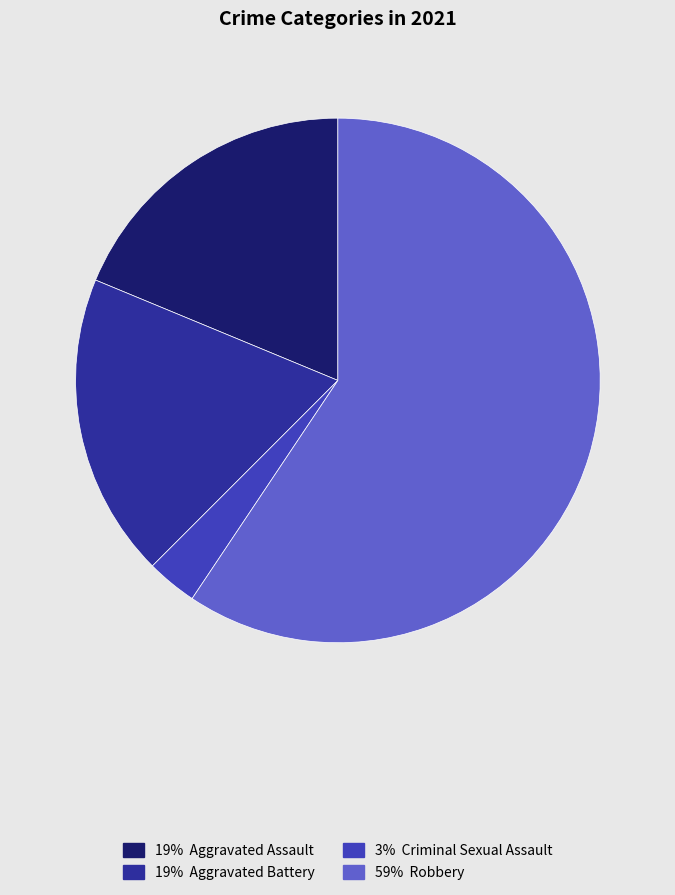

Is there a majority slice in this chart?

Yes